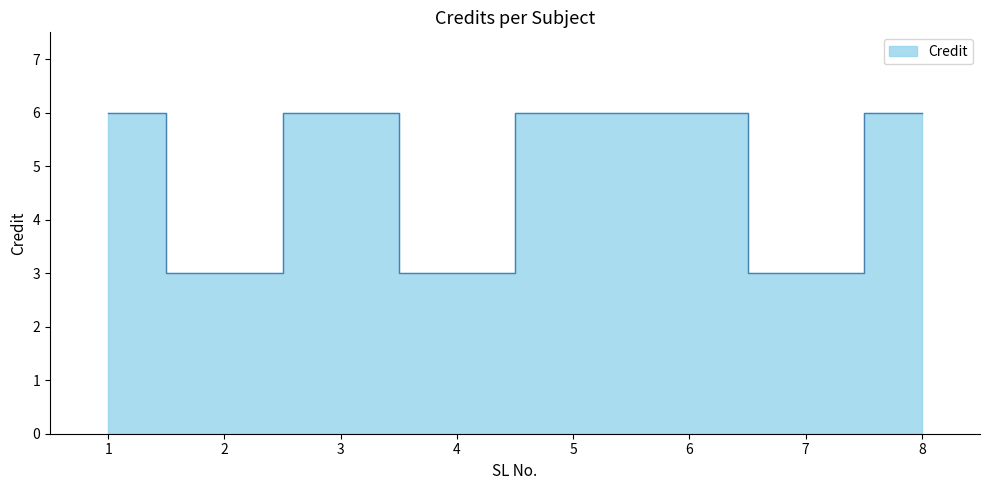

What is the sum of the values at 6 and 4?

9